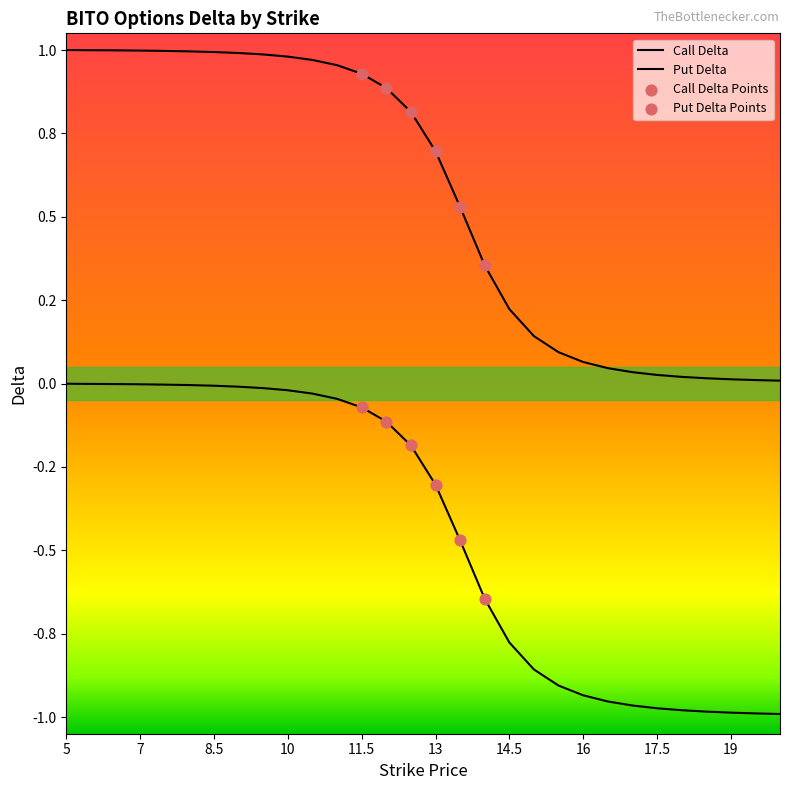

Is the value of Call Delta at 11.5 greater than the value of Put Delta at 14.5?

Yes